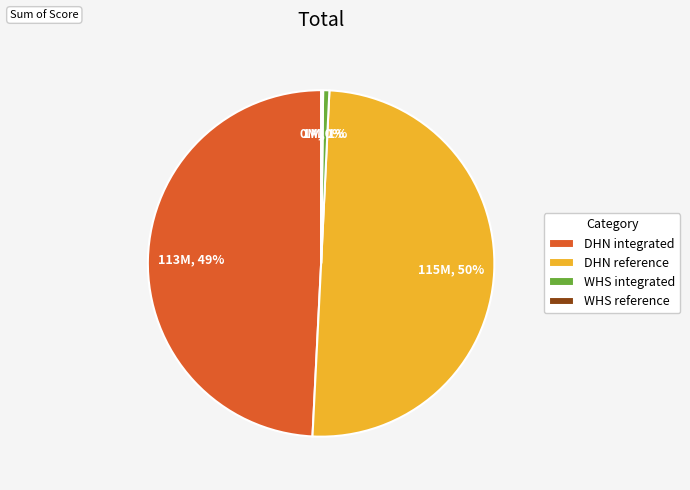

What is the majority slice?

DHN reference